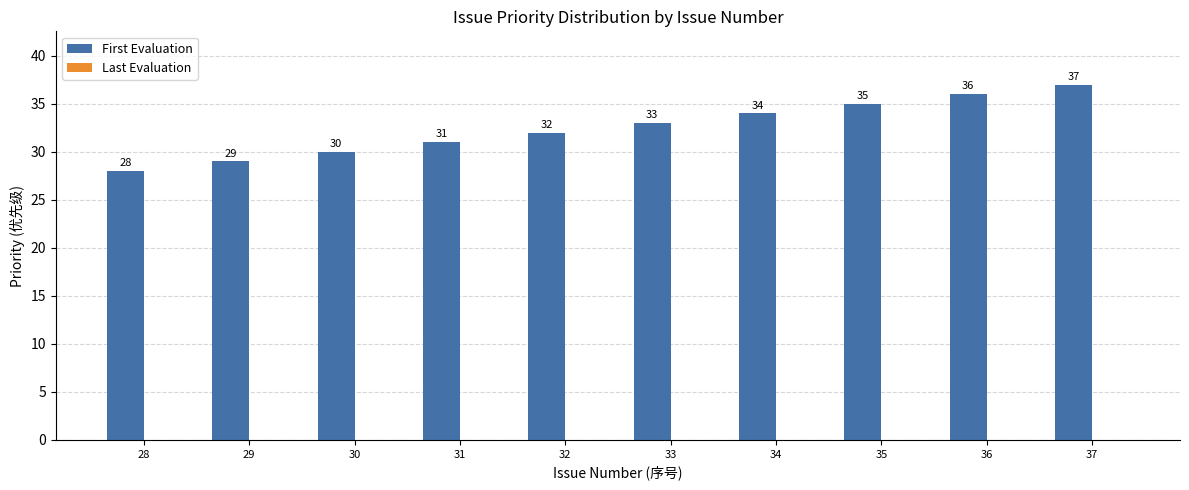

Reading left to right, extract all data points from this chart.

28=28	29=29	30=30	31=31	32=32	33=33	34=34	35=35	36=36	37=37